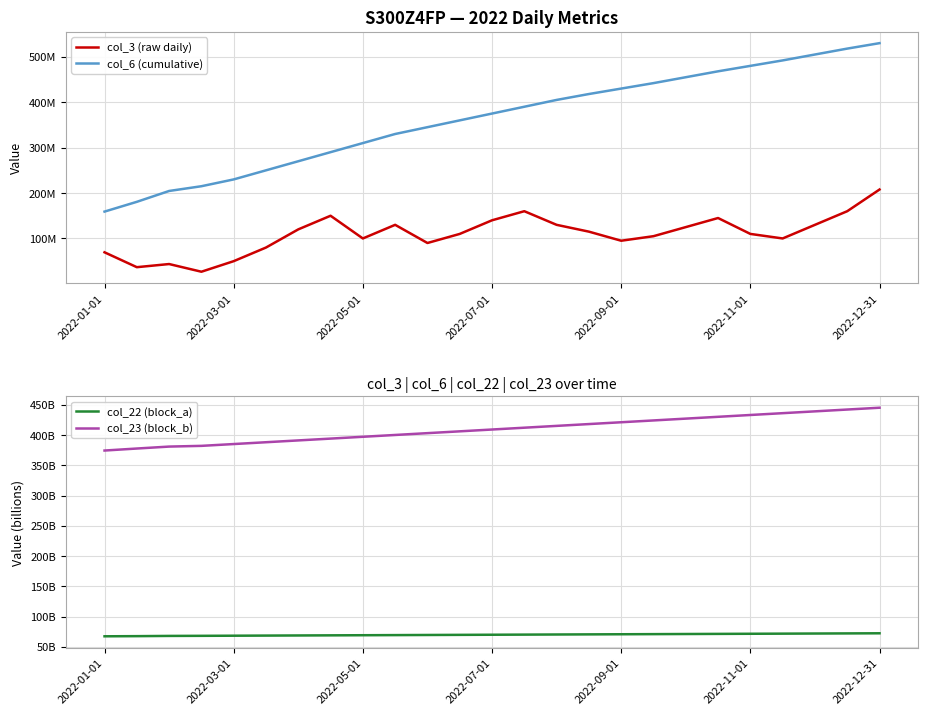

True or false: col_22 (block_a) and col_3 (raw daily) cross at least once.

False